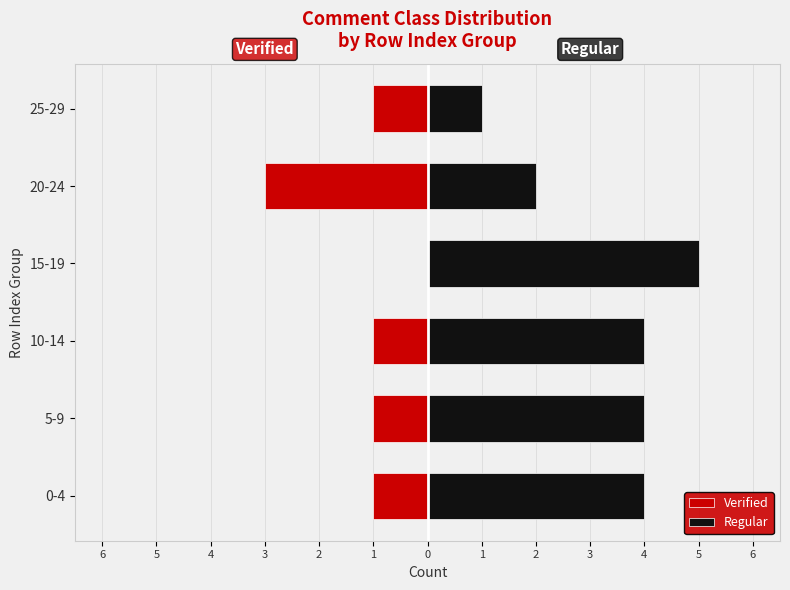

What is the difference between the highest and lowest values at 25-29?

2